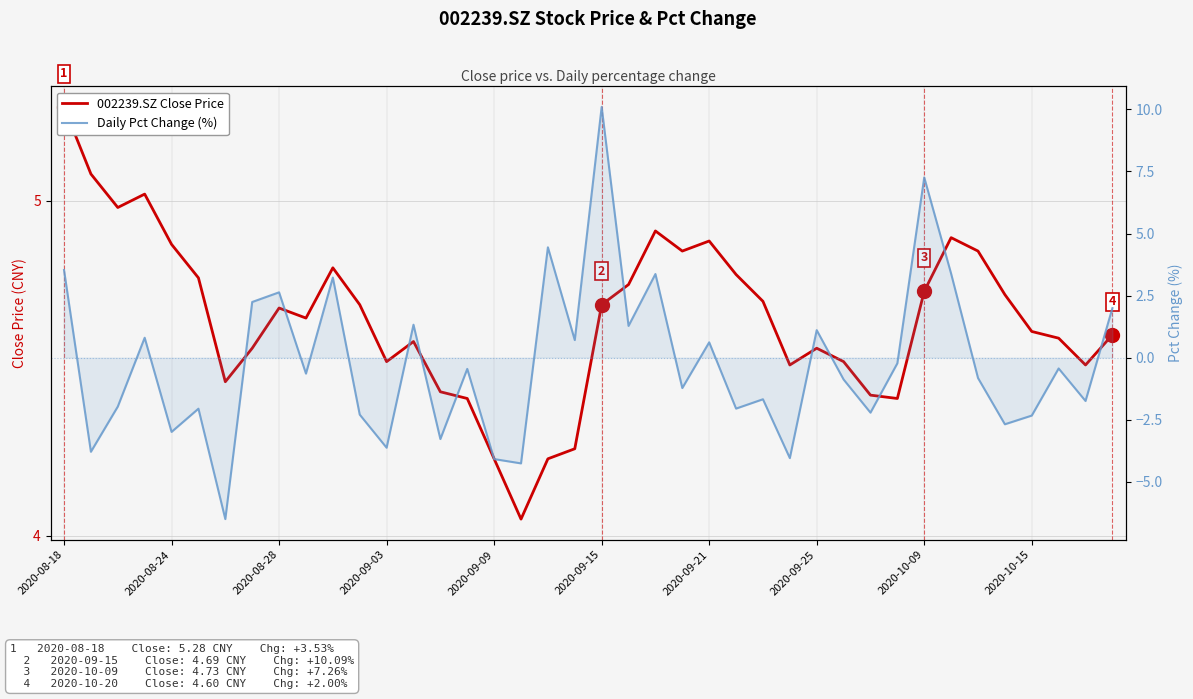

How many interior local valleys does the 002239.SZ Close Price series have?

9